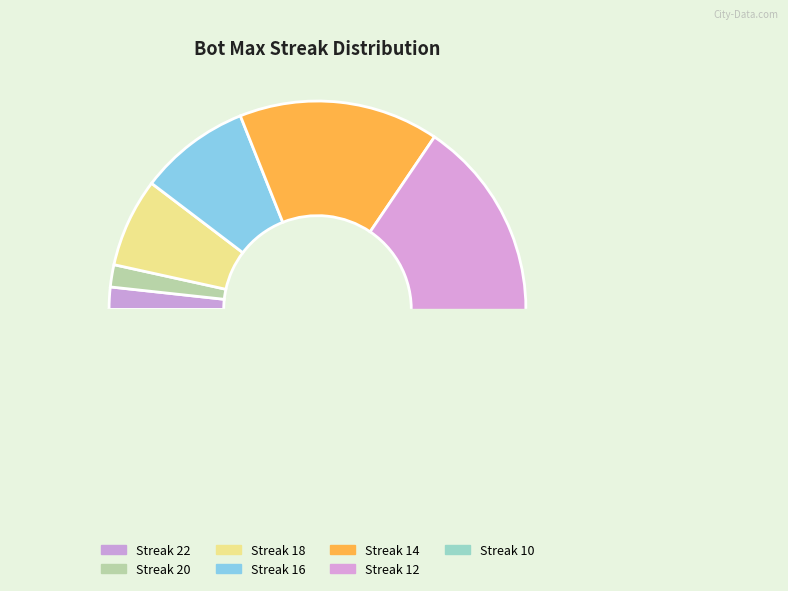

What percentage is NOT represented by 16?

91.4%